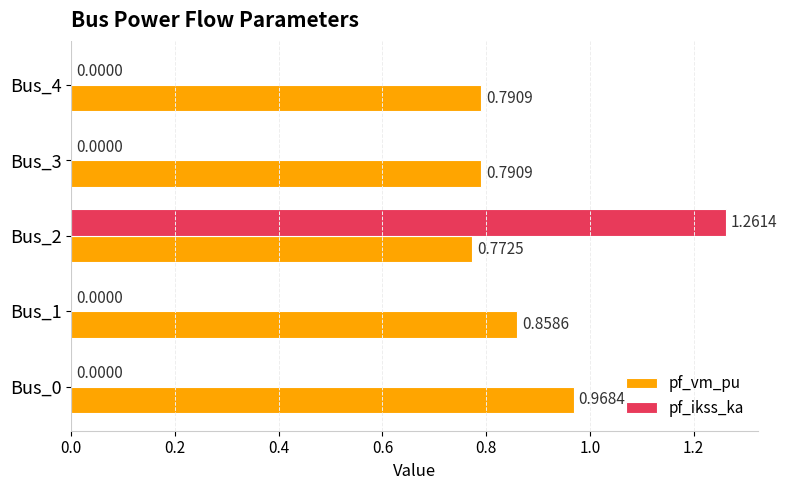

Between Bus_0 and Bus_2, which series saw the biggest shift?

pf_ikss_ka